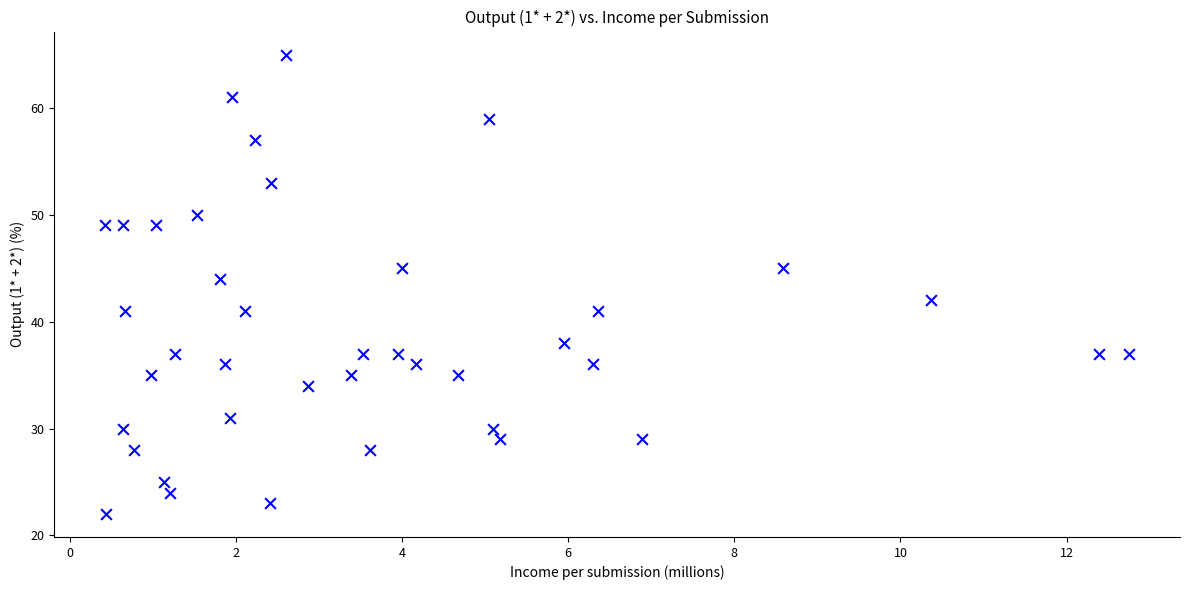

What is the range of Y values (max minus min)?

43